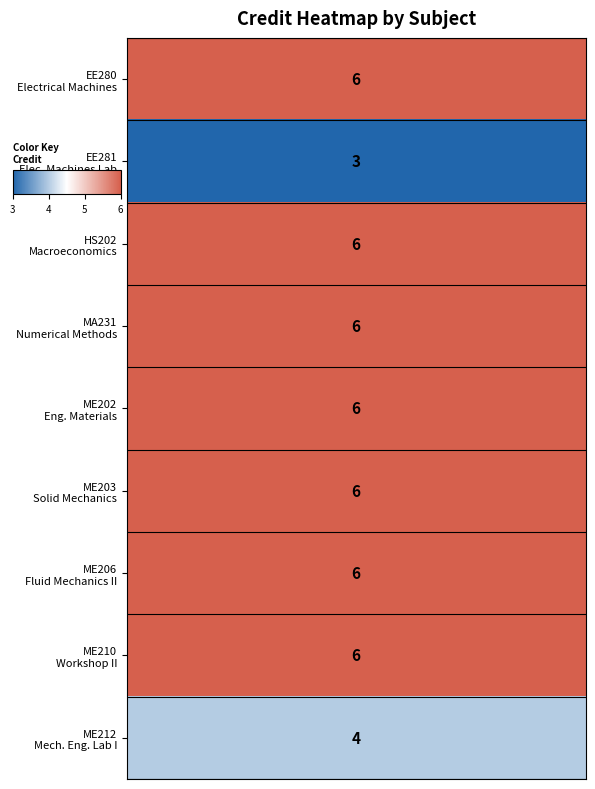

At how many categories does at least one series exceed 3?

6